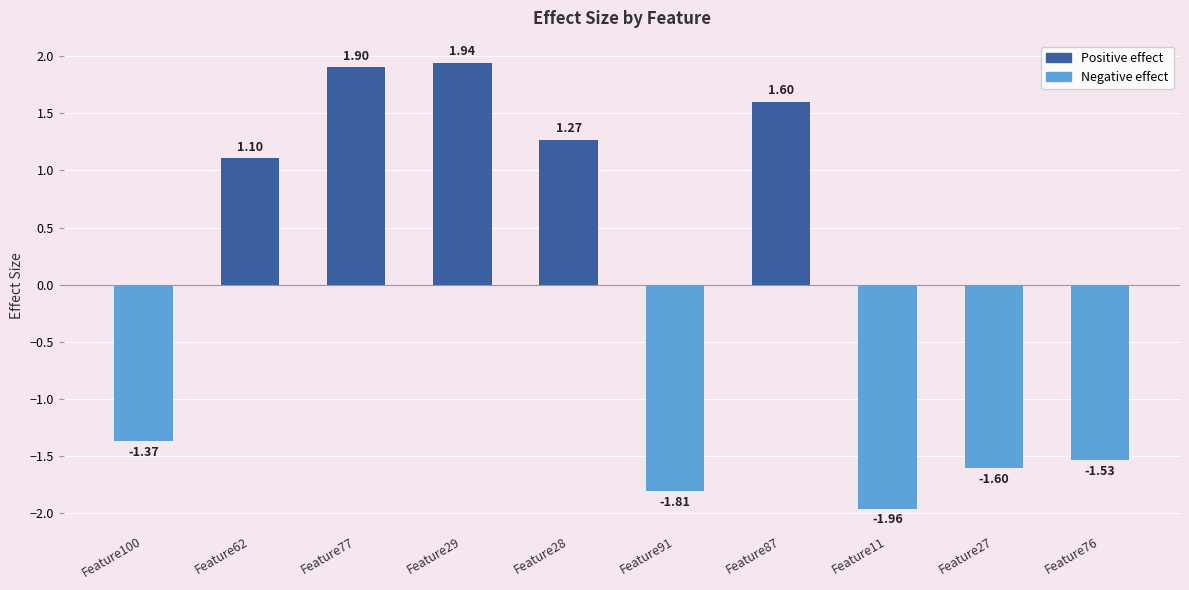

What is the greatest value displayed?

1.9